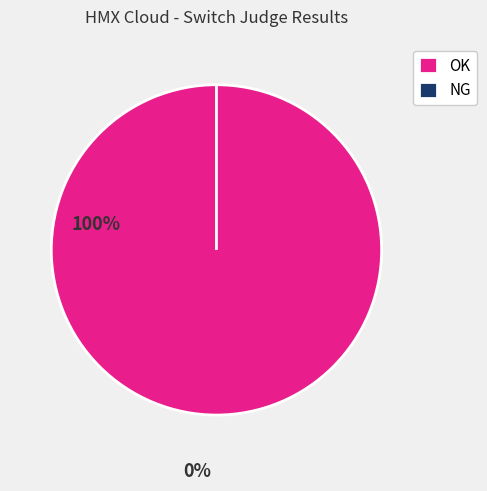

Which slice represents more than half of the pie?

OK